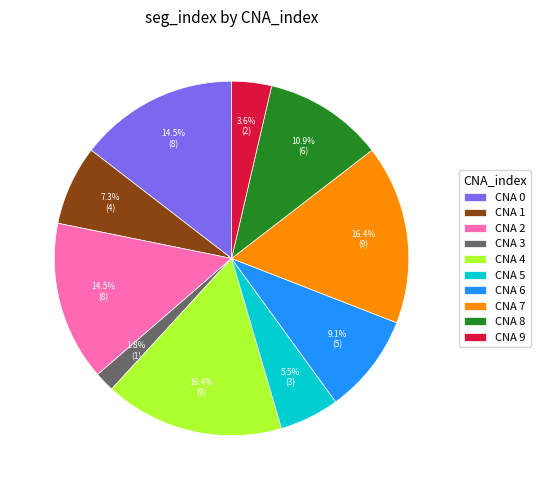

To the nearest percent, what is the difference between the largest and smallest slice percentages?

15%